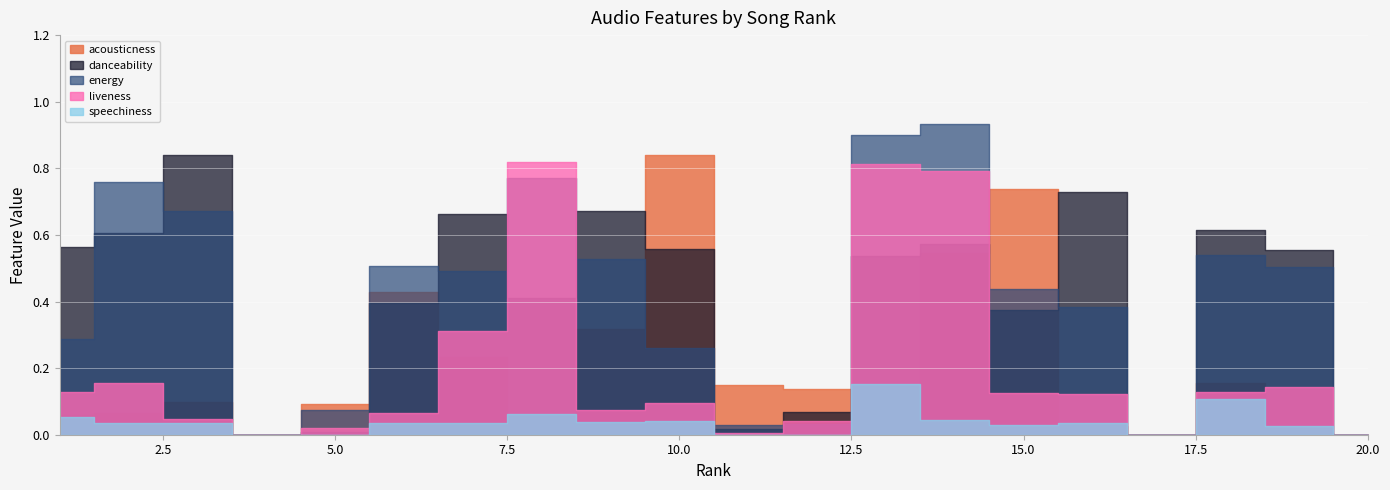

True or false: speechiness and energy cross at least once.

False